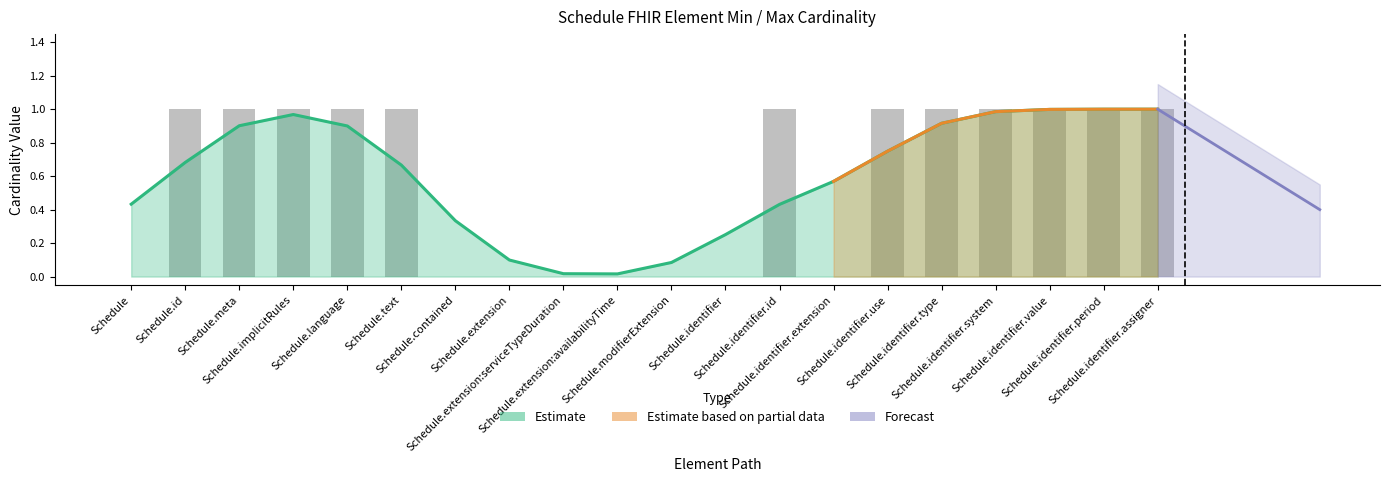

What is the sum of the Max (Estimate) values at Schedule.identifier.value and Schedule.identifier.assigner?

2.0